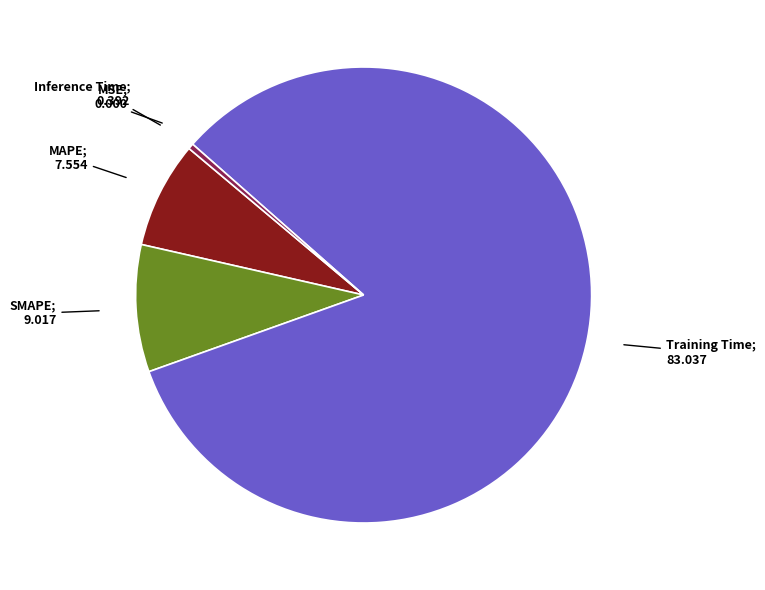

Does any single category account for the majority?

Yes